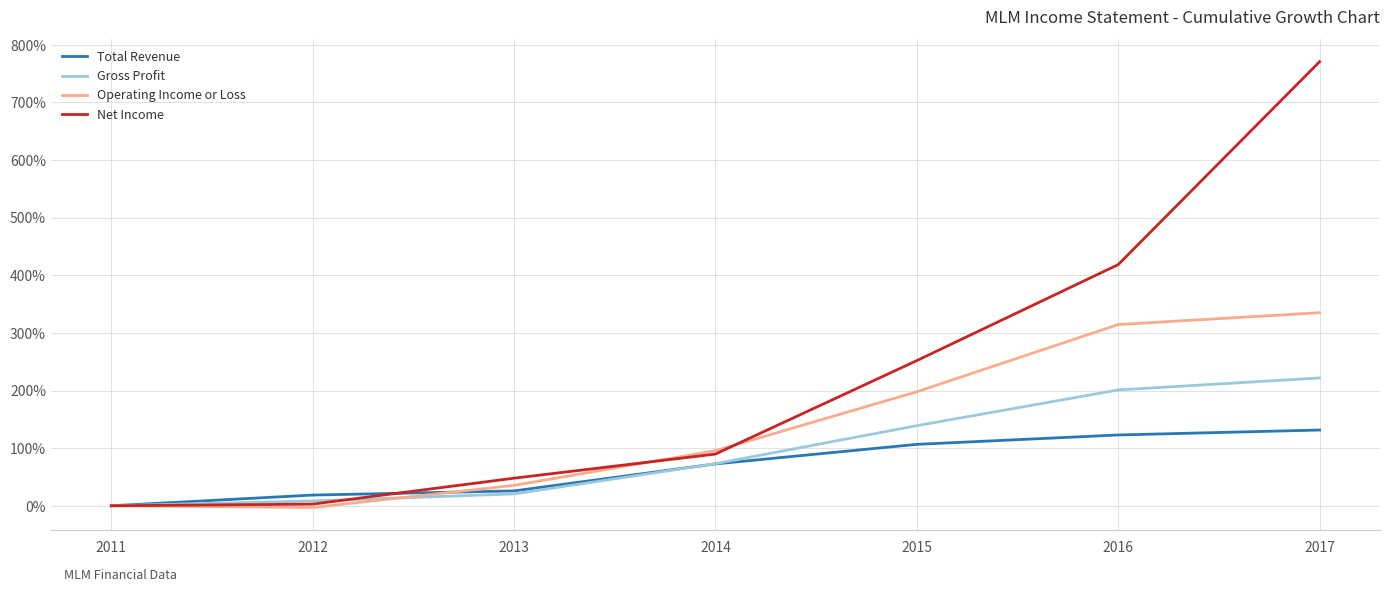

True or false: Gross Profit has a value of 8.3 at 2012.

True